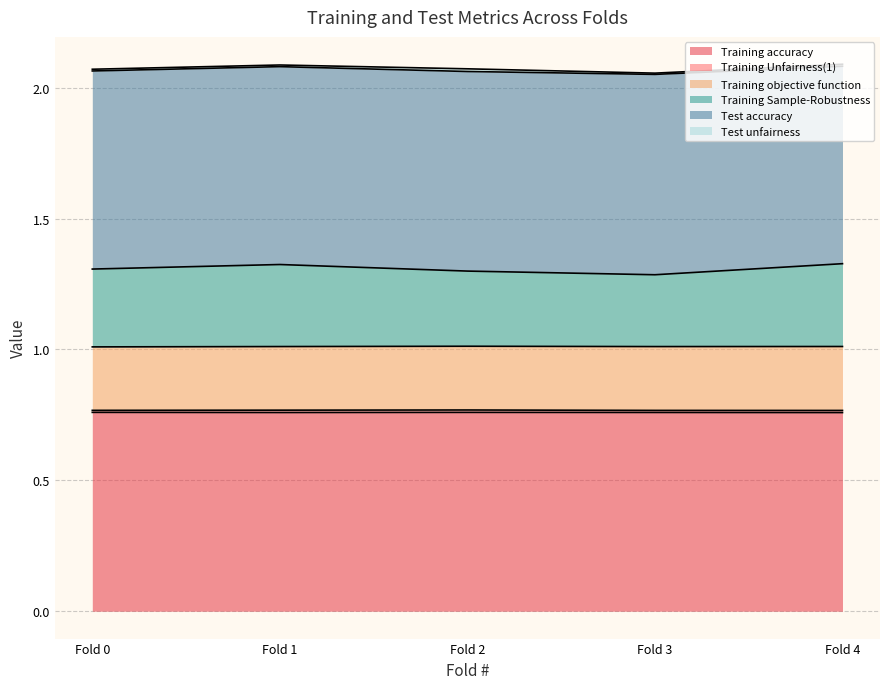

Which category has the lowest value across all series?

Fold 3